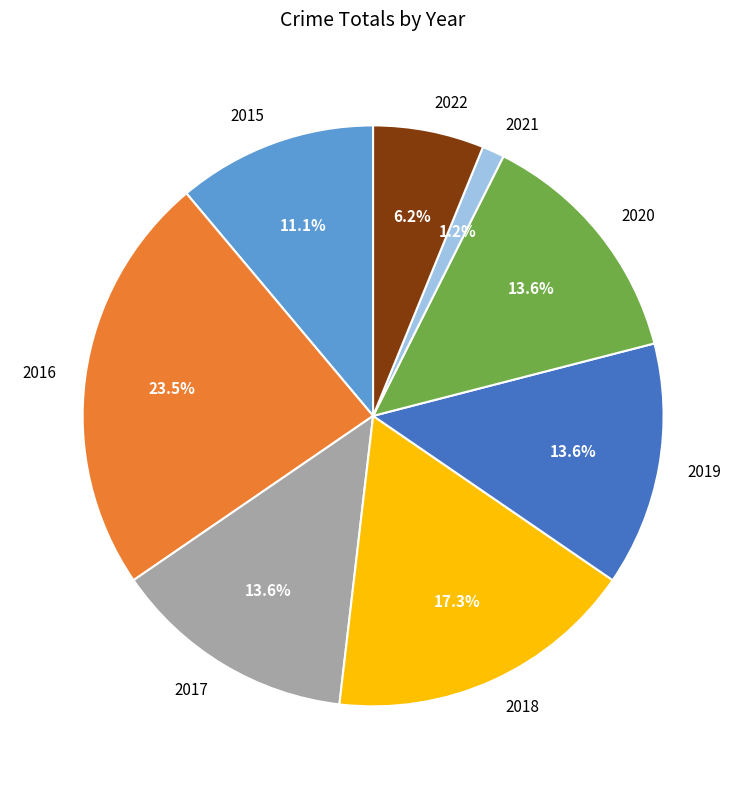

What is the largest slice in the pie chart?

2016